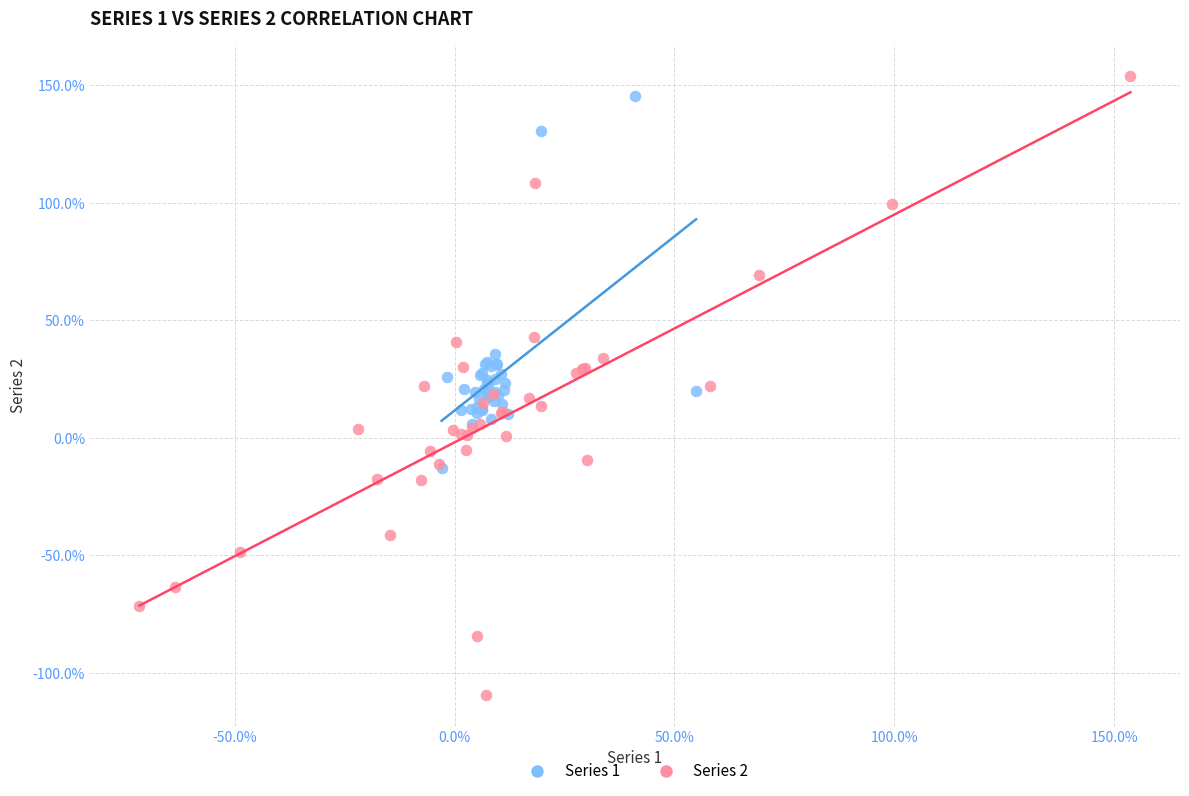

What are all the series names shown in the legend?

Series 1, Series 2